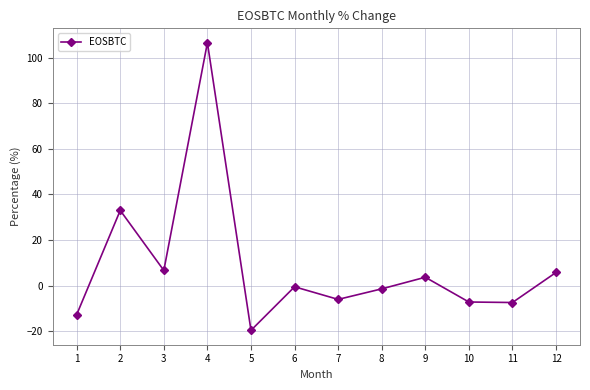

What is the change in value from 7 to 12?

+11.8